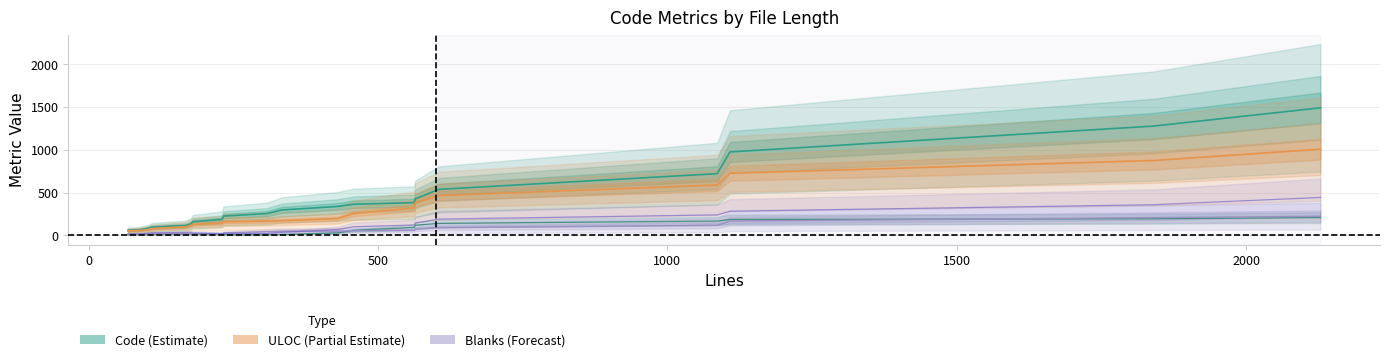

Does the chart have visible grid lines?

Yes